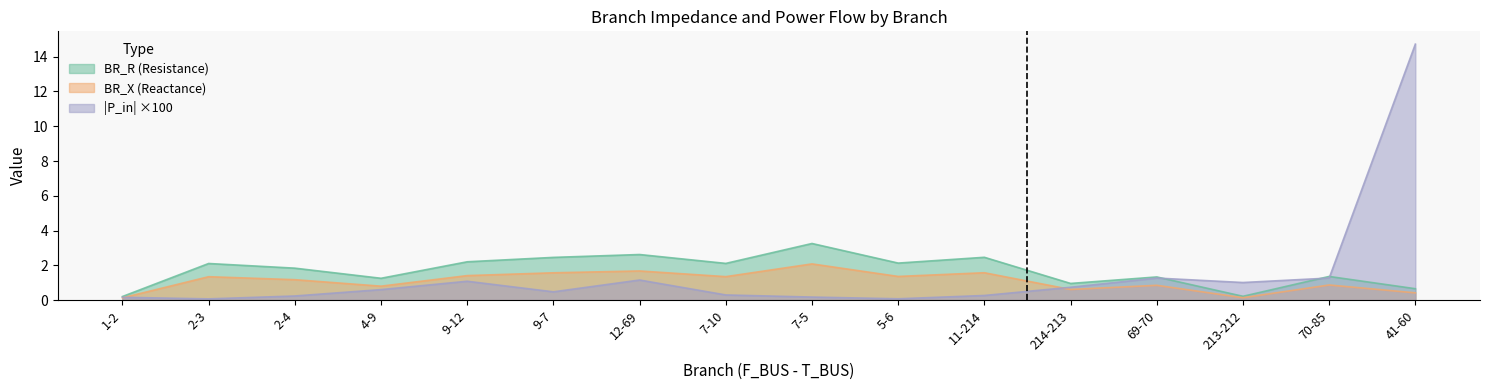

What is the value of the P_in_abs point at the 10th from the left?

0.1